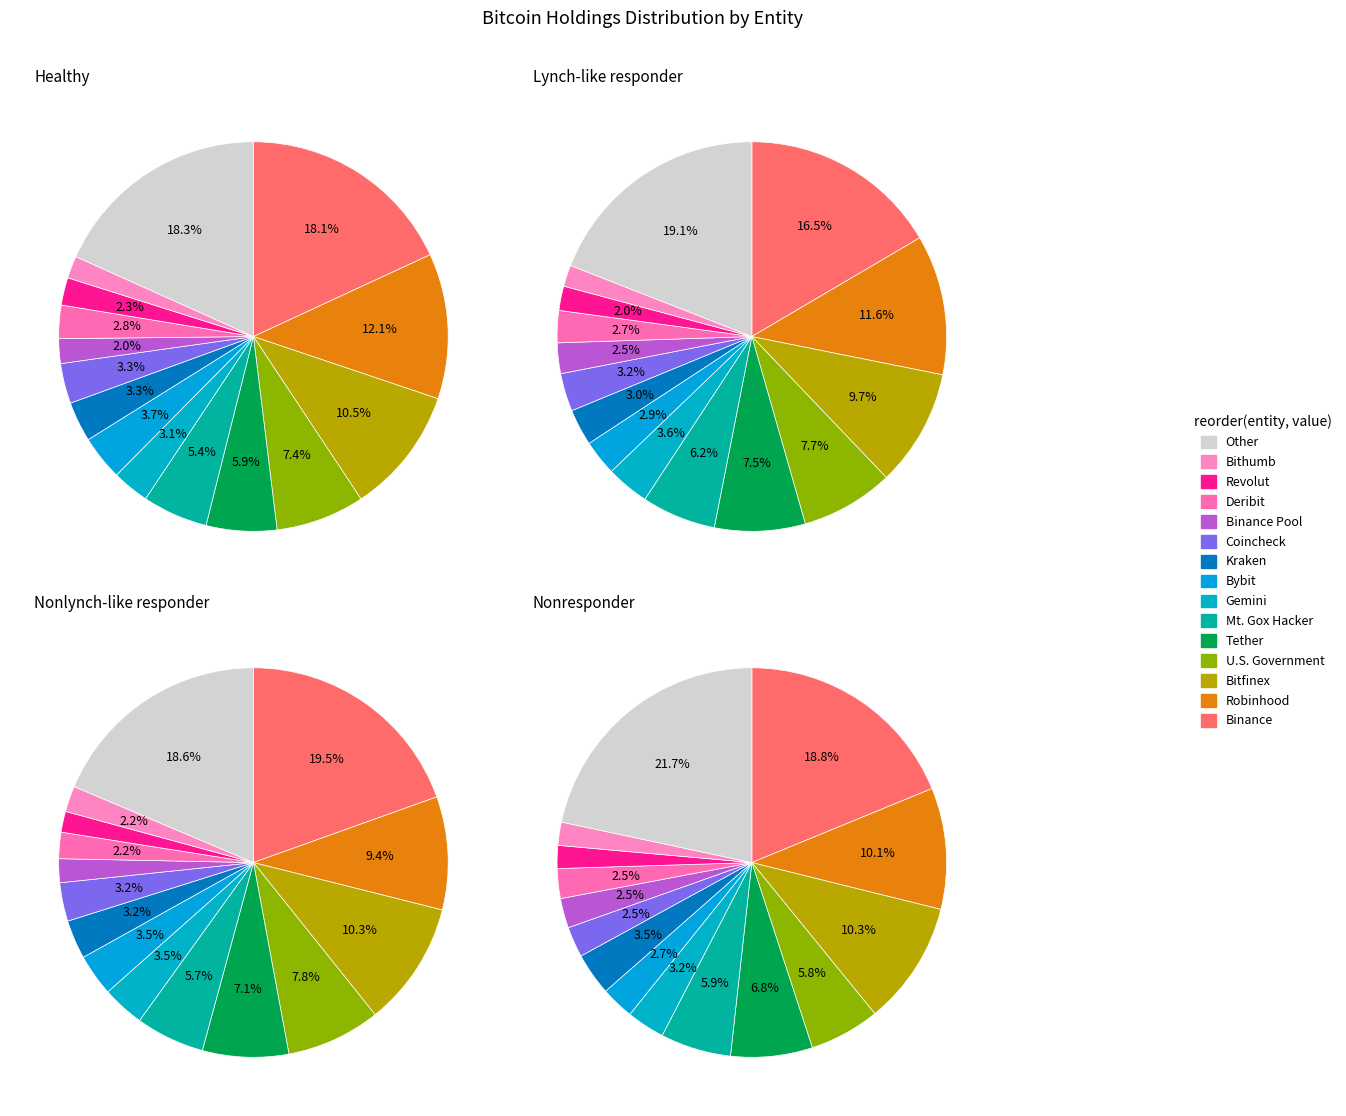

What percentage is the Gemini slice, to the nearest percent?

3%